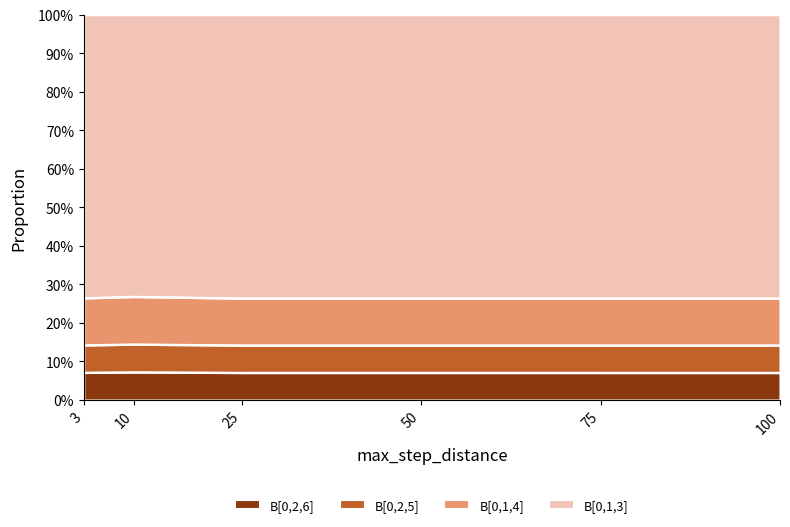

True or false: B[0,1,3] and B[0,1,4] intersect in this chart.

False